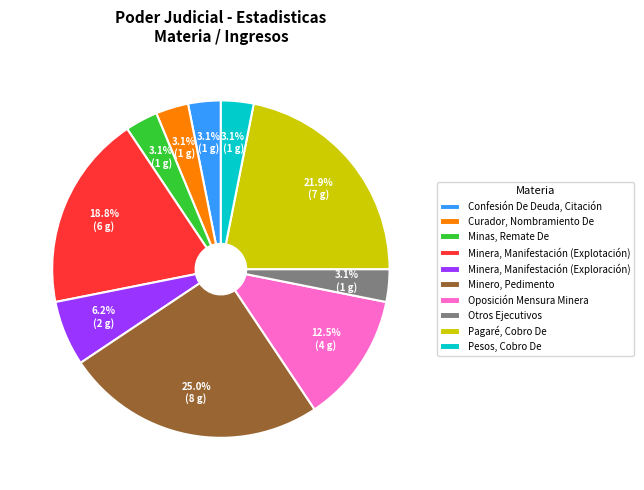

Does Minas, Remate De account for over 50% of the chart?

No